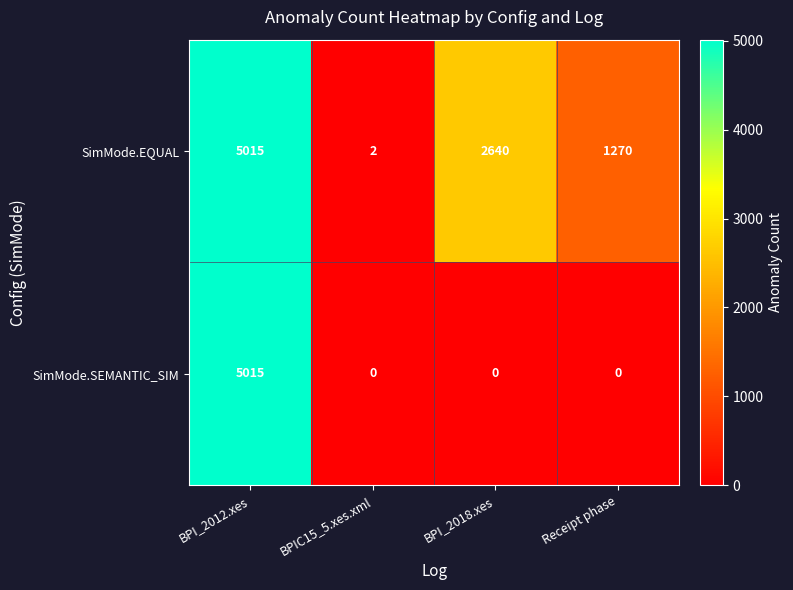

Reading right to left, transcribe all the data shown in this chart.

SimMode.EQUAL: 1270	2640	2	5015
SimMode.SEMANTIC_SIM: 0	0	0	5015